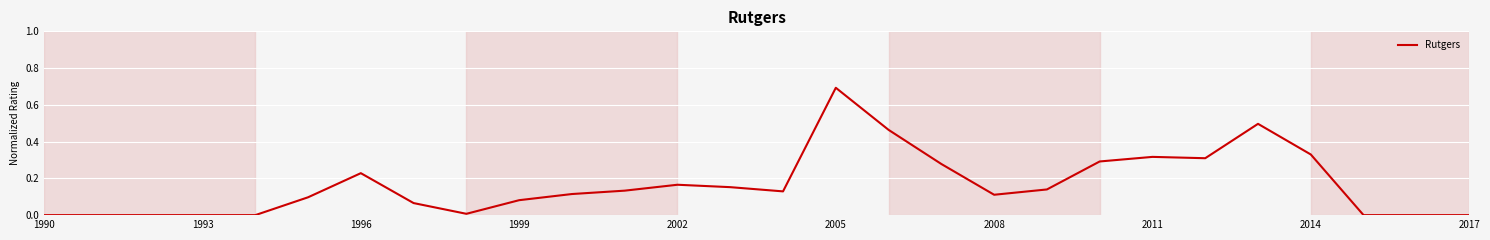

What is the greatest value displayed?

0.7